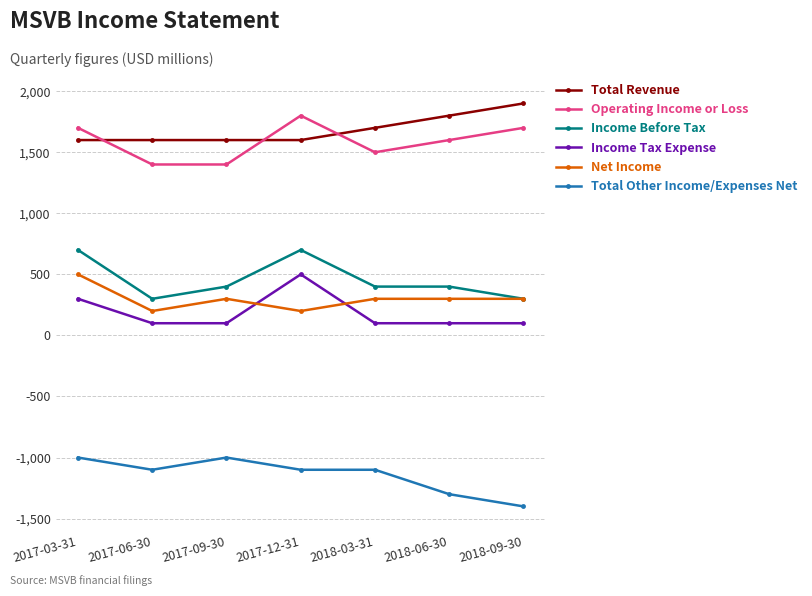

True or false: Income Tax Expense and Total Other Income/Expenses Net intersect in this chart.

False